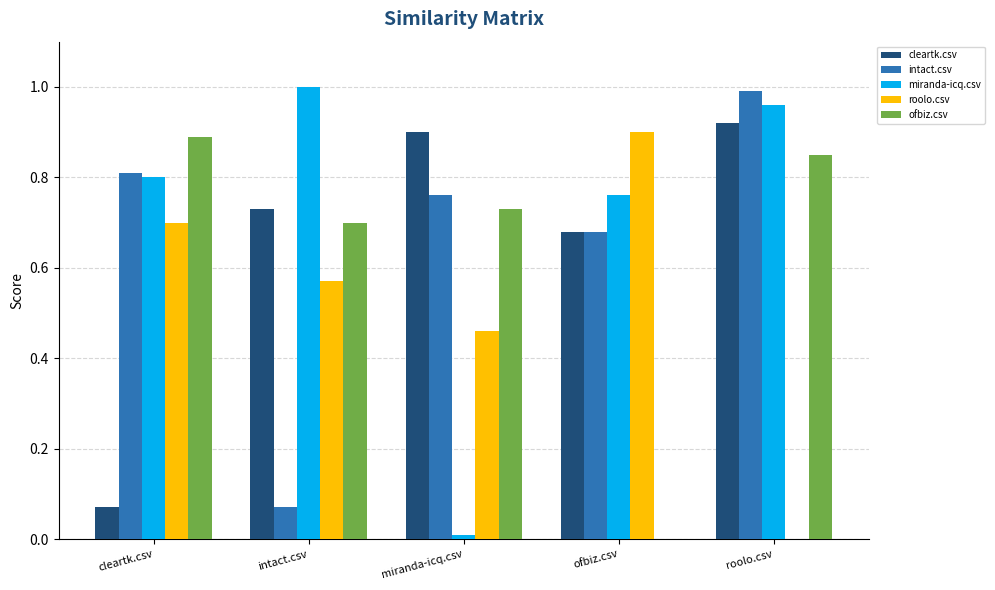

What is the difference between the miranda-icq.csv values at ofbiz.csv and roolo.csv?

0.2